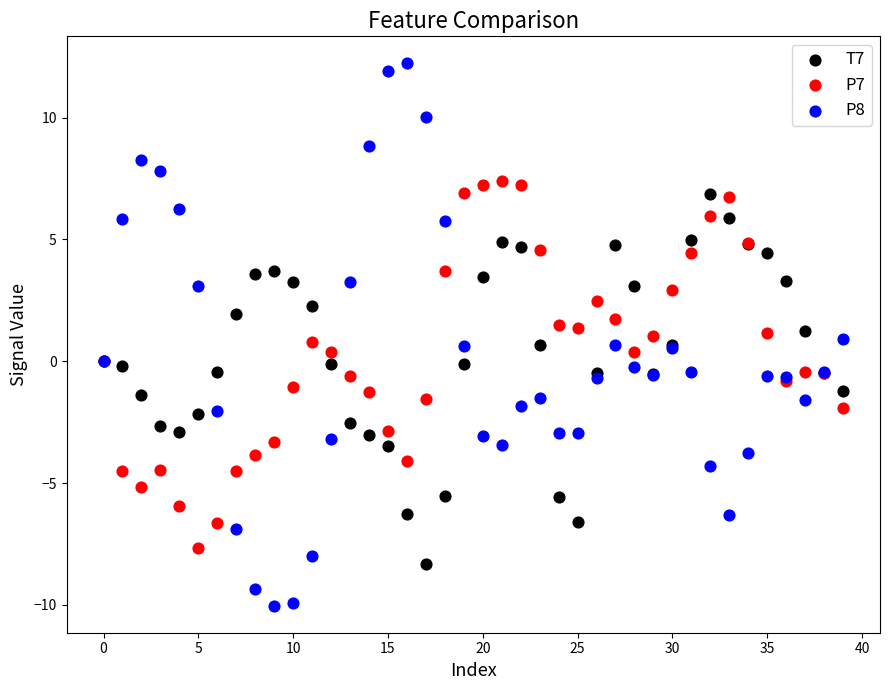

What are all the series names shown in the legend?

T7, P7, P8